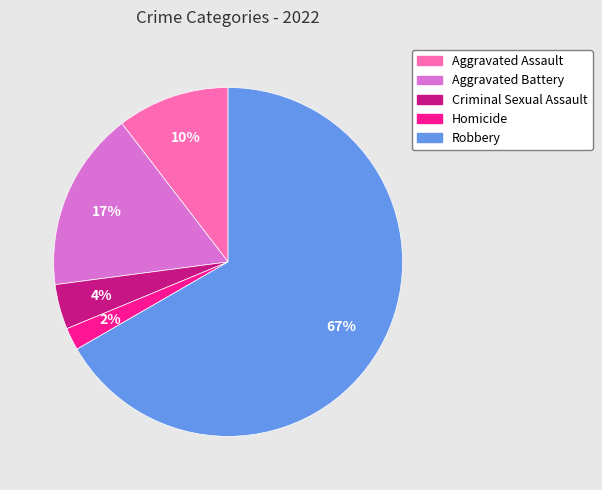

How many slices are in this pie chart?

5